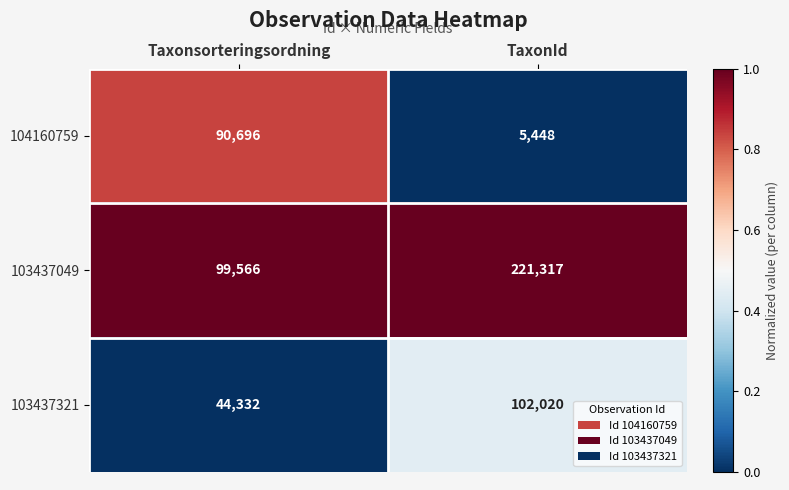

Which series has the largest total across all categories?

103437049